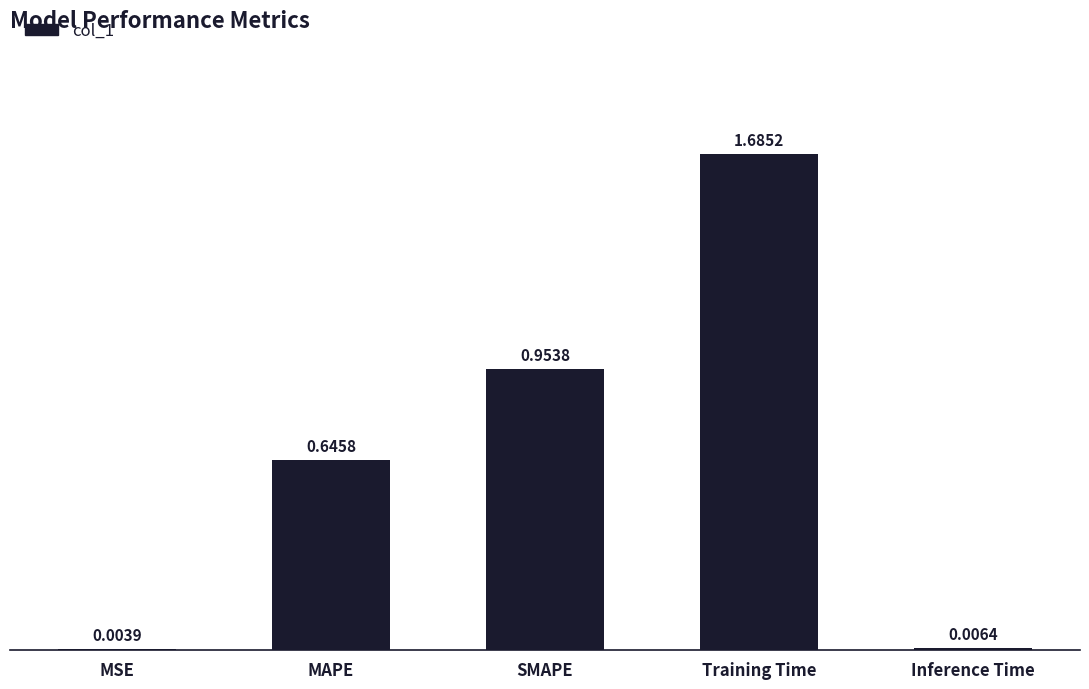

At which label is the value closest to 0?

MSE